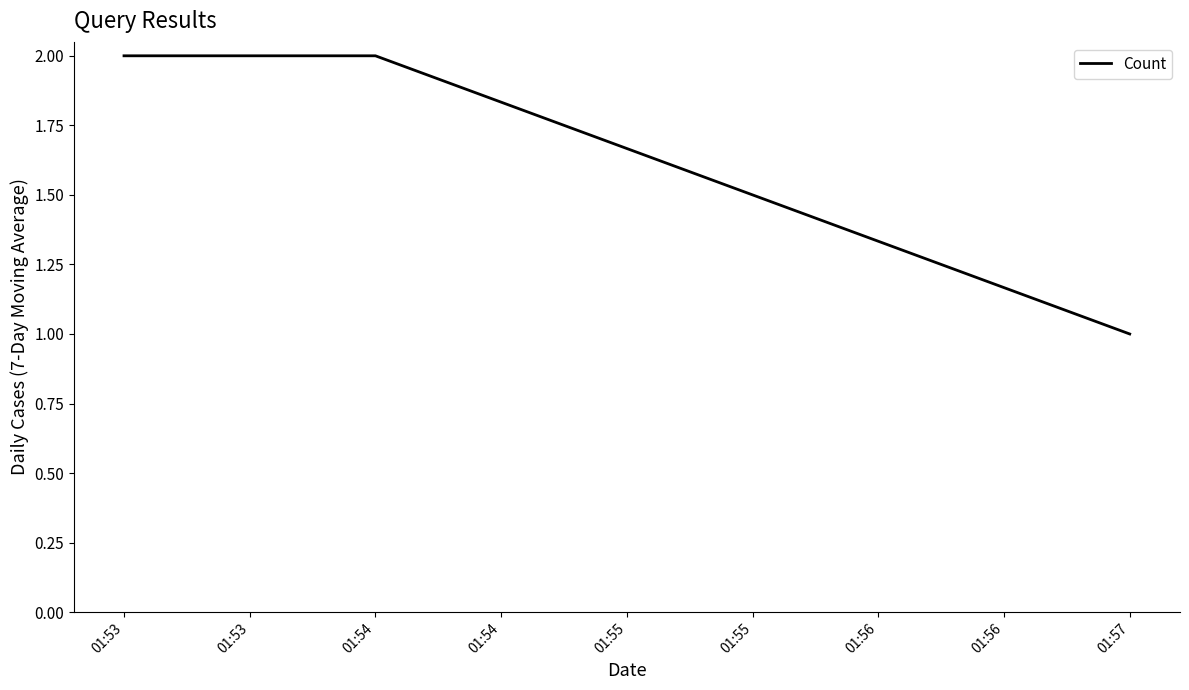

The value at 01:53 is 0. True or false?

False